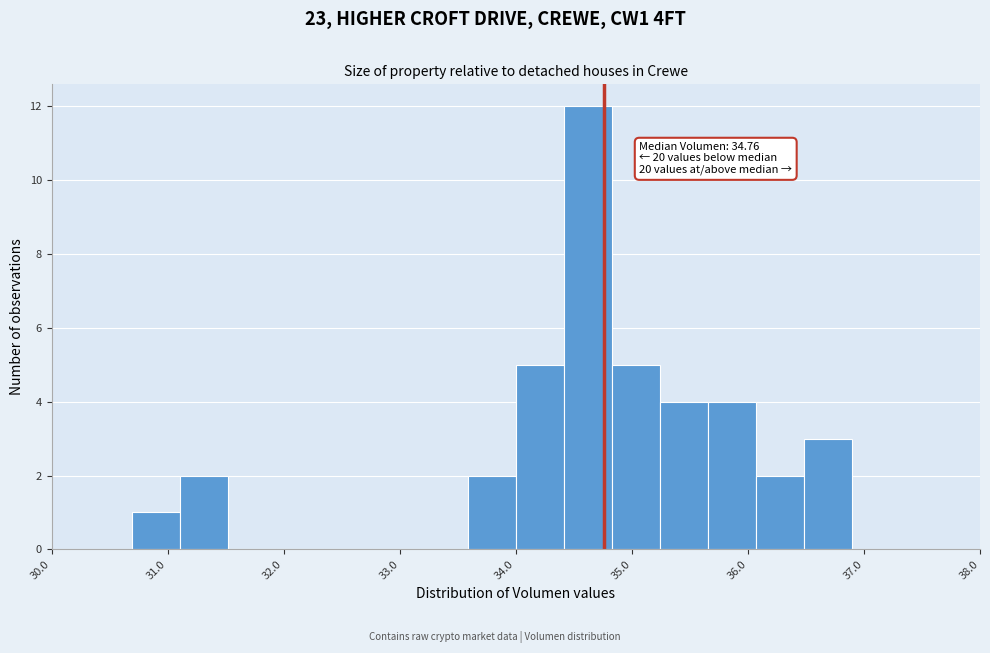

Which range on the x-axis has the tallest bar?

34.4 to 34.8